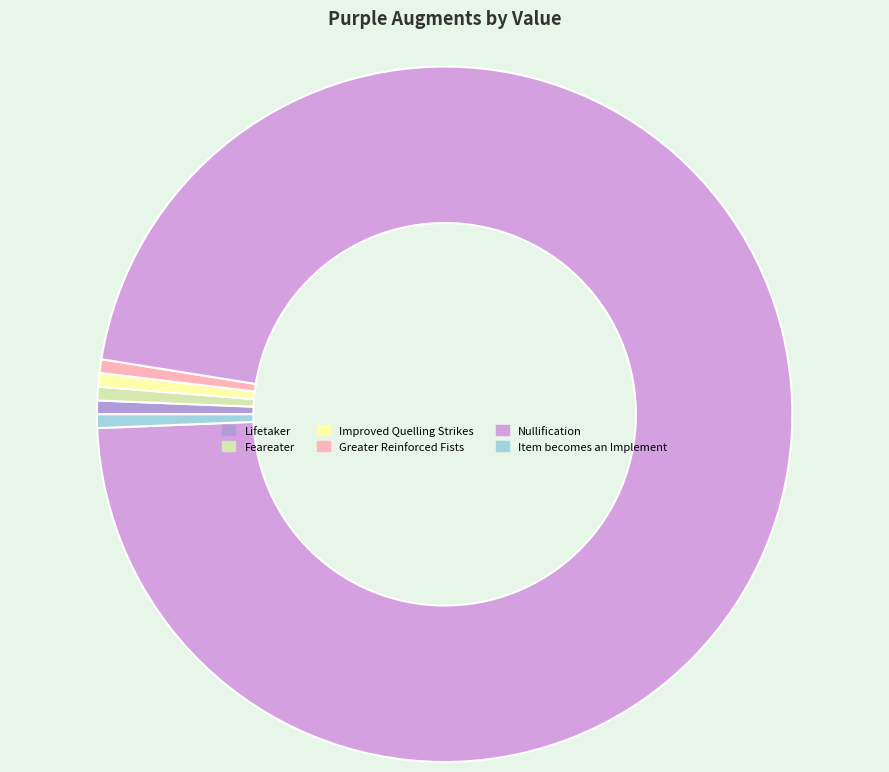

Which slice represents more than half of the pie?

Nullification